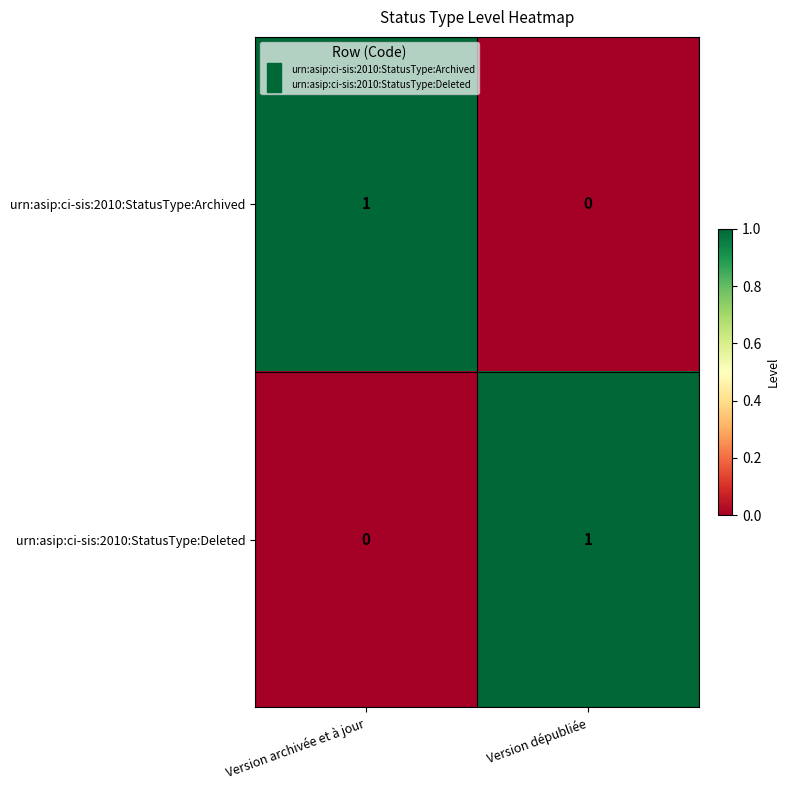

At which label is urn:asip:ci-sis:2010:StatusType:Deleted closest to 0?

Version archivée et à jour